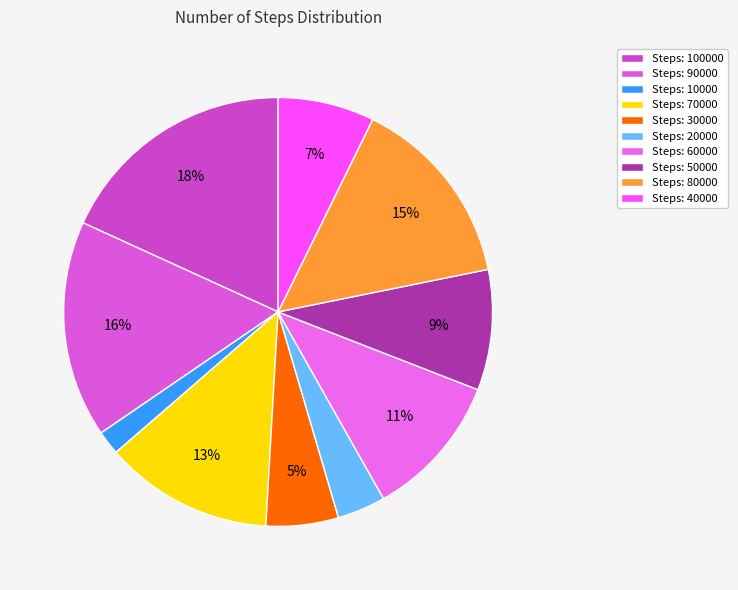

Which slice is the largest?

Steps: 100000